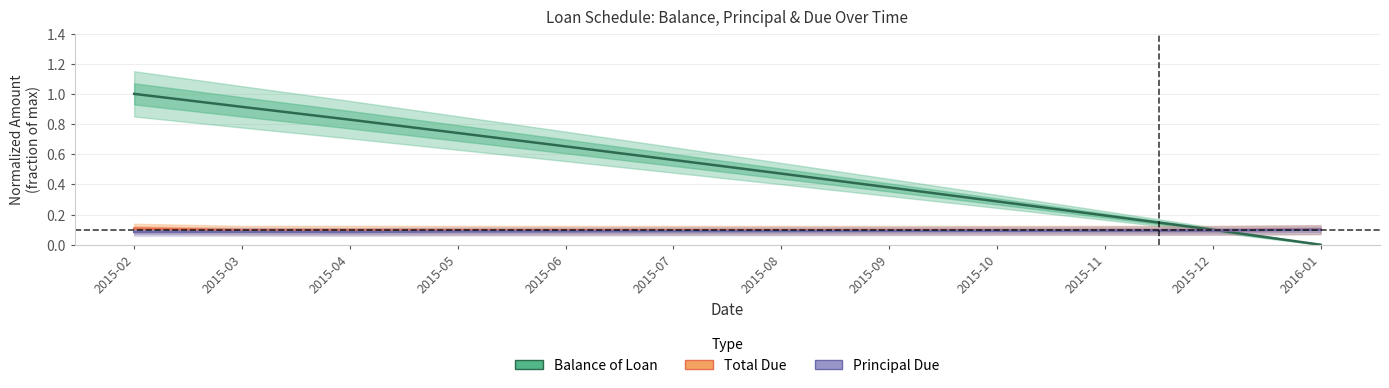

Reading left to right, transcribe all the data shown in this chart.

Balance of Loan: 1.0	0.9	0.8	0.7	0.7	0.6	0.5	0.4	0.3	0.2	0.1	0.0
Total Due: 0.1	0.1	0.1	0.1	0.1	0.1	0.1	0.1	0.1	0.1	0.1	0.1
Principal Due: 0.1	0.1	0.1	0.1	0.1	0.1	0.1	0.1	0.1	0.1	0.1	0.1